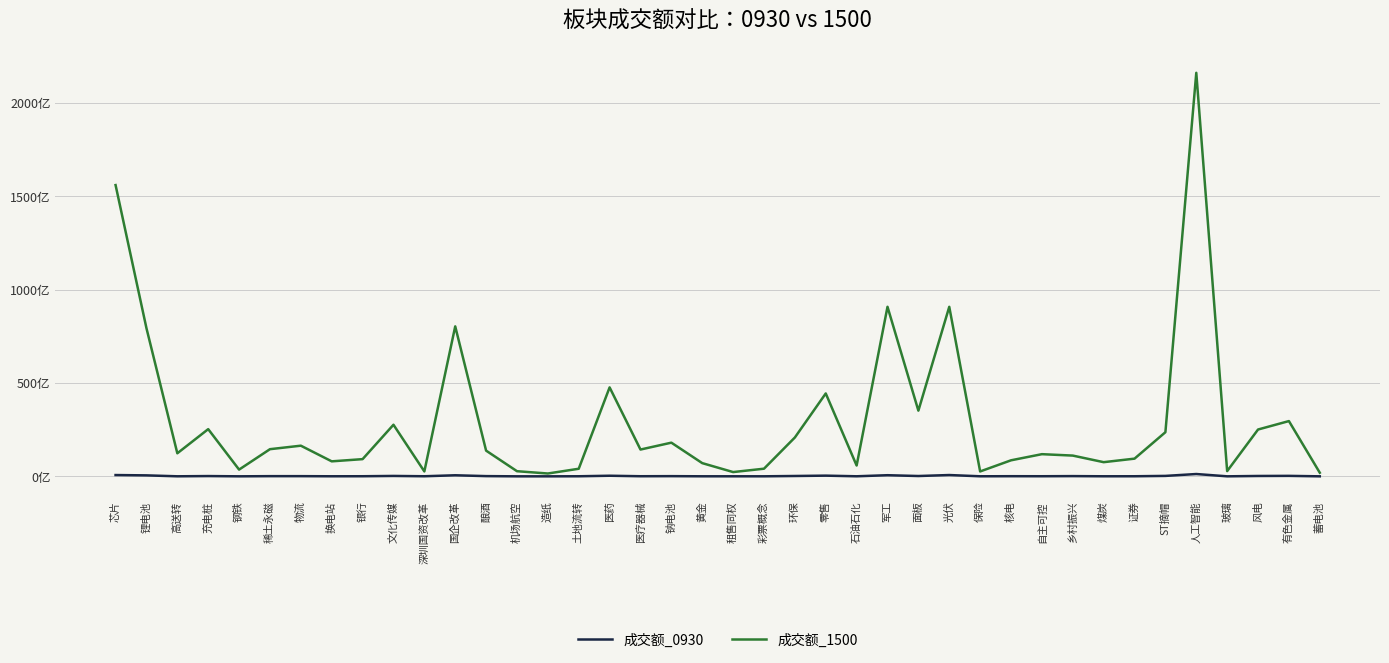

Is this an area chart (filled region under the line)?

No